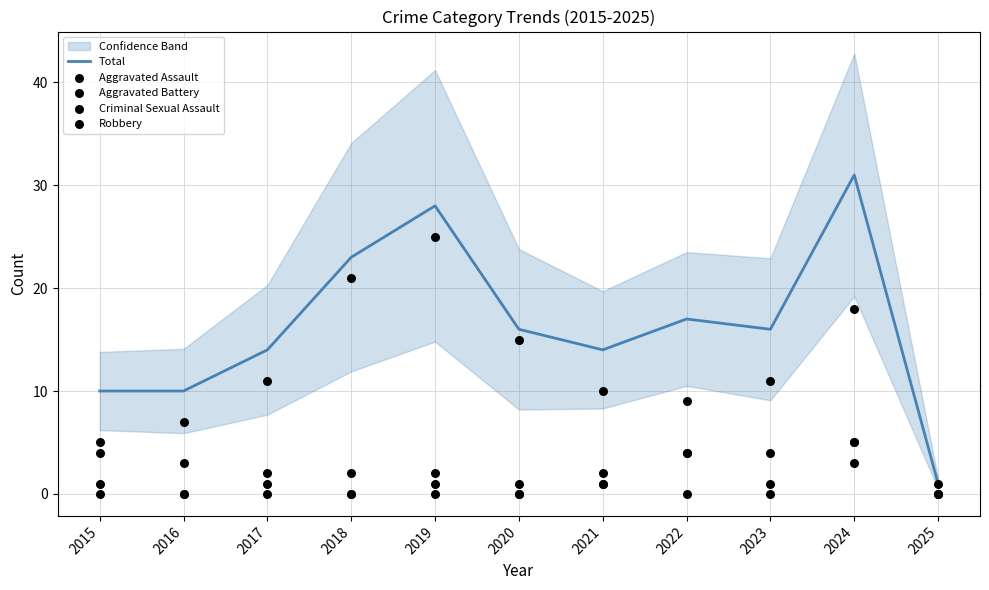

What is the total value across all series at 2023?

32